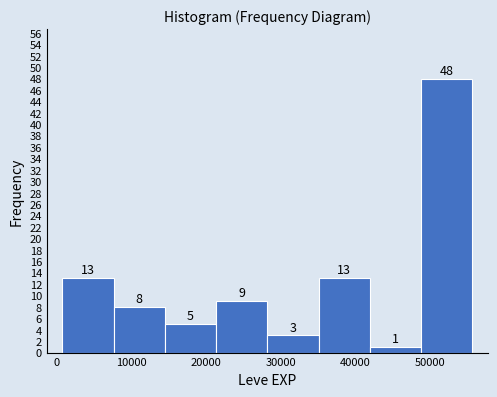

Reading left to right, list every bar in this chart as the range it spans on the x-axis followed by its height. The bar edges are not printed on the chart, so give them approximately, as read against the axis.

1000 to 8000: 13
8000 to 15000: 8
15000 to 21000: 5
21000 to 28000: 9
28000 to 35000: 3
35000 to 42000: 13
42000 to 49000: 1
49000 to 56000: 48